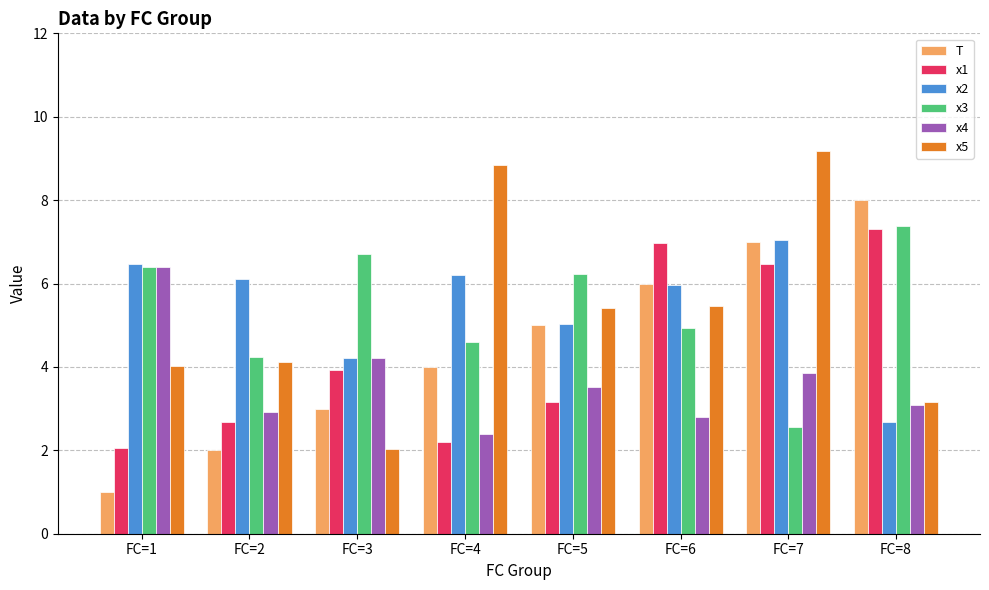

What is the spread (max minus min) of values at FC=7?

6.6